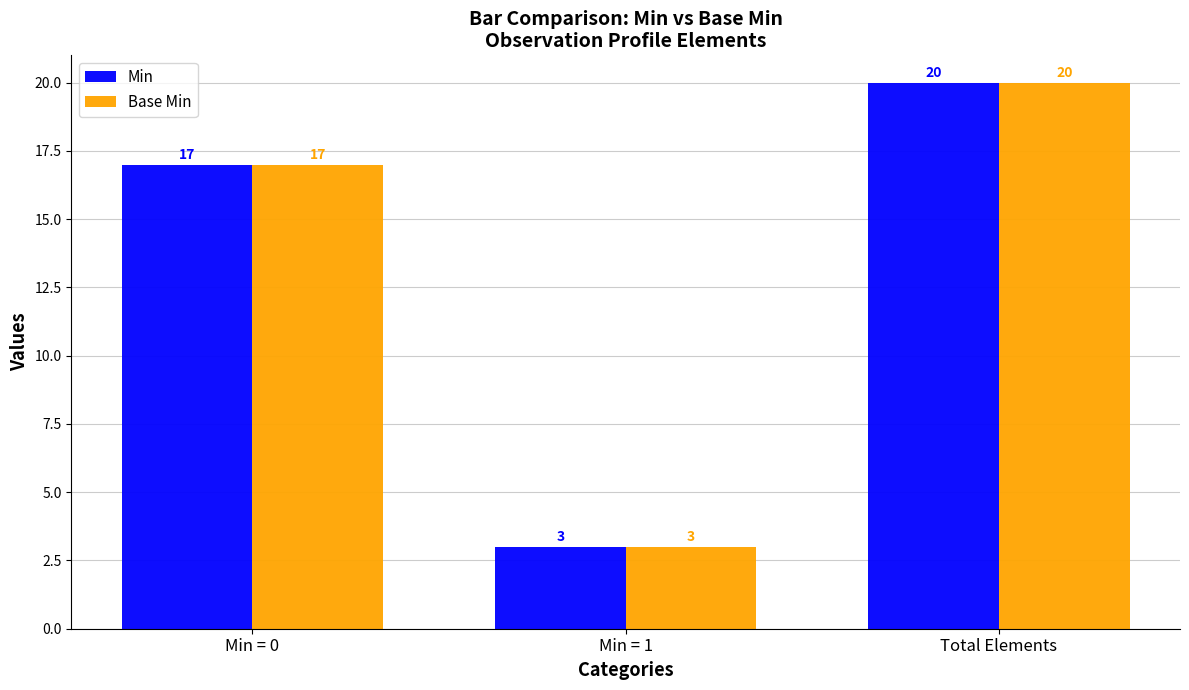

At which category is the sum across all series the highest?

Total Elements